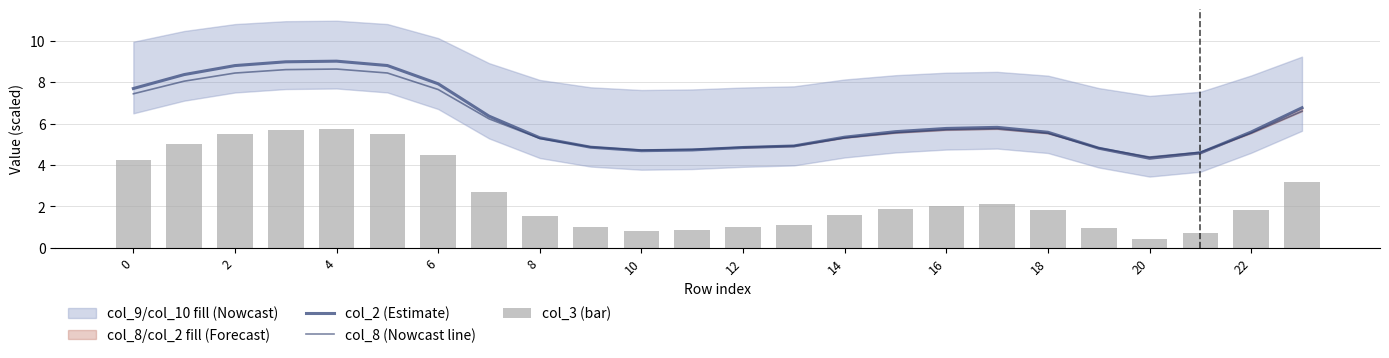

The value of col_8 (Nowcast line) at 10 is 7.7. True or false?

False